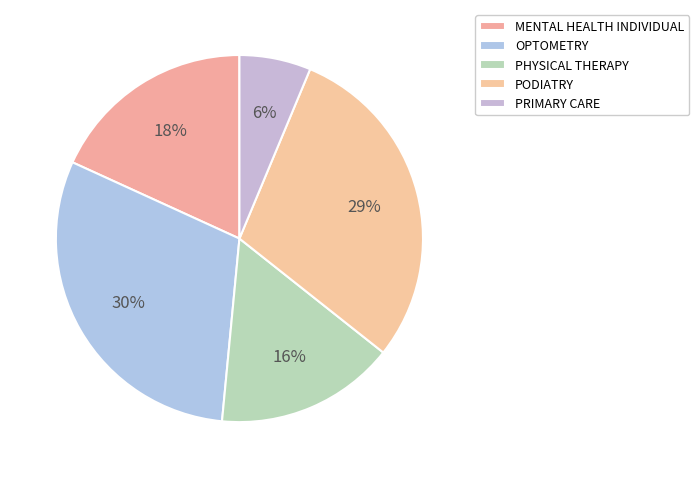

To the nearest percent, what is the average slice percentage?

20%